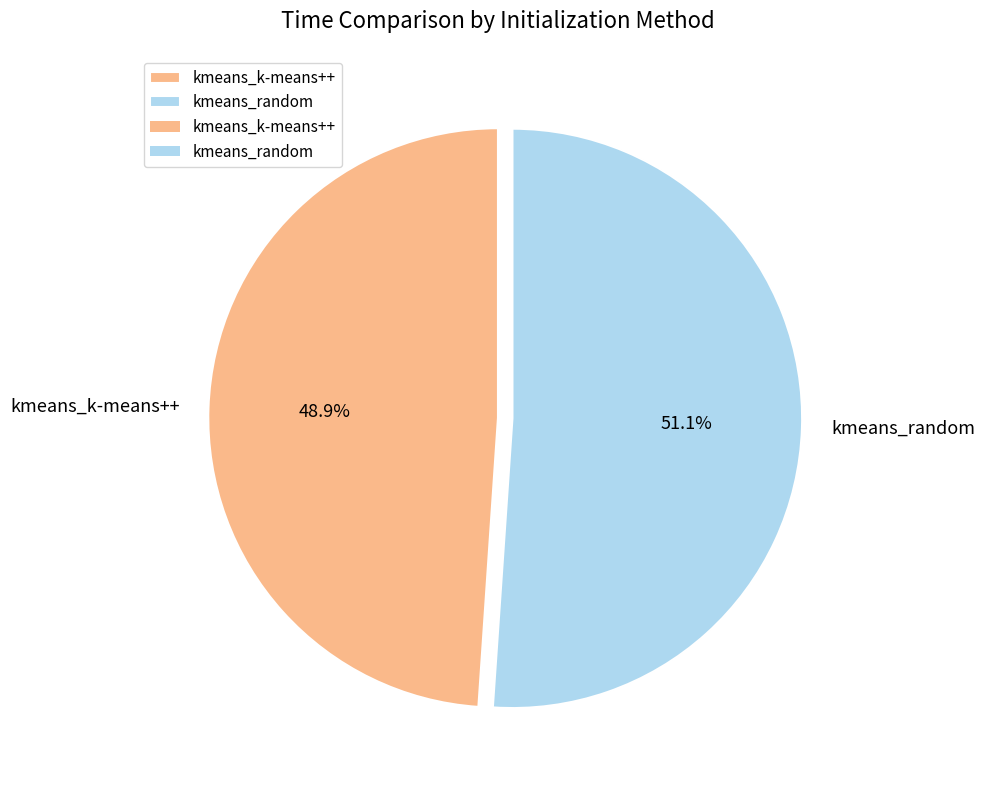

How many slices are in this pie chart?

2